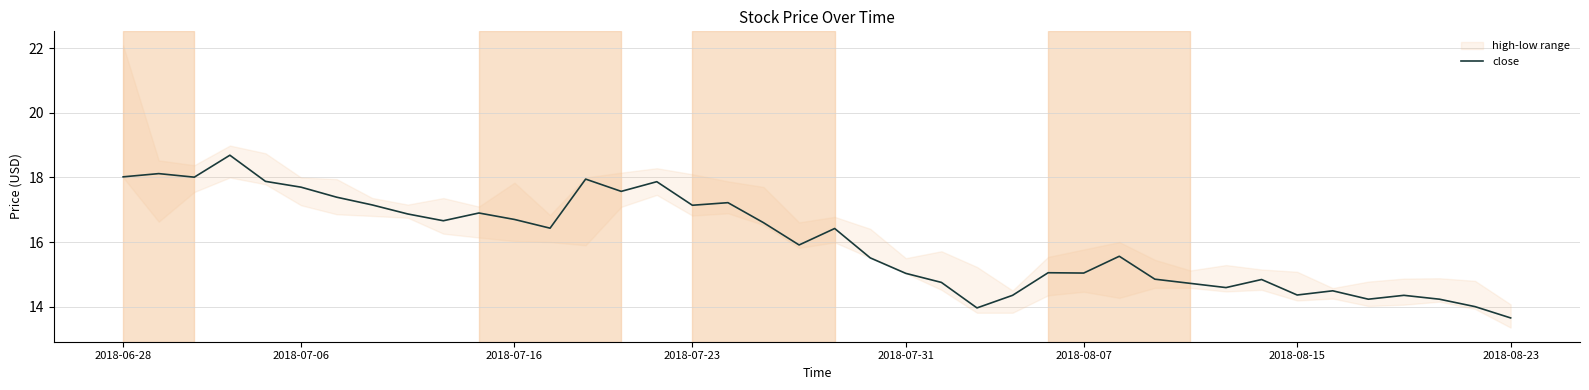

What is the maximum value shown in the chart?

18.7